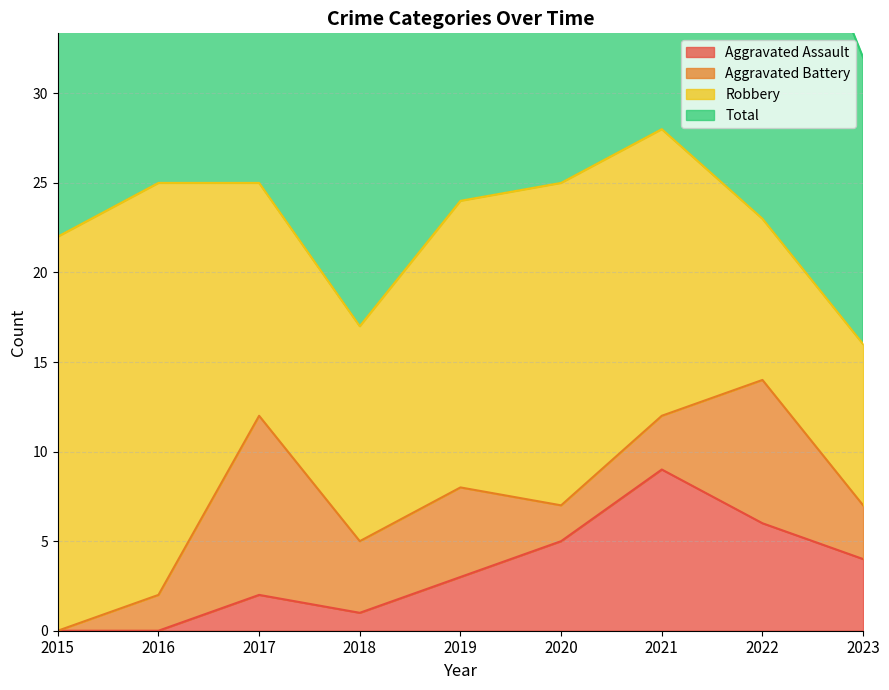

At which category does Total reach its first local peak?

2021